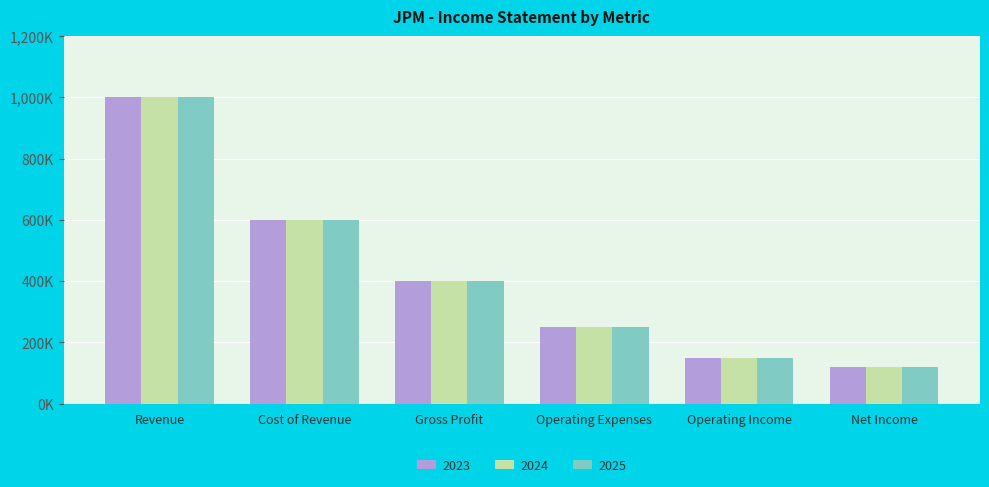

What are all the series names shown in the legend?

2023, 2024, 2025